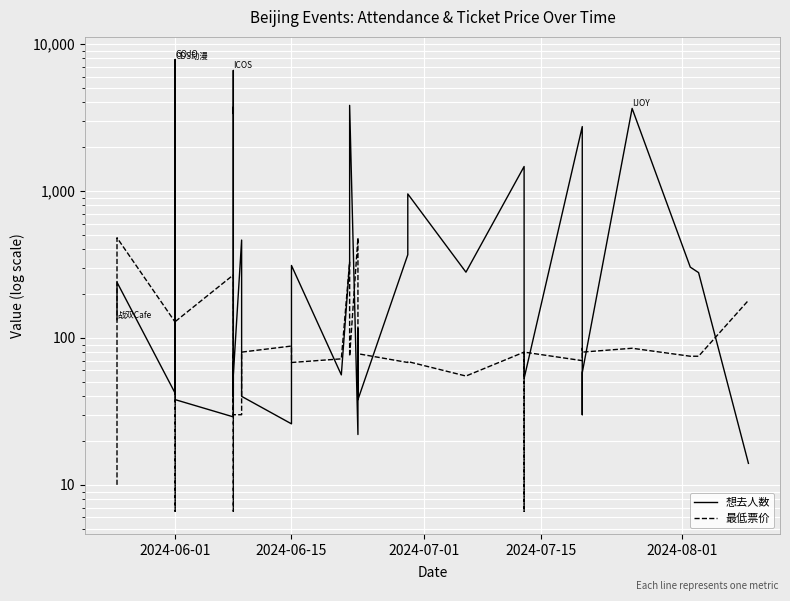

How many lines are shown in the chart?

2